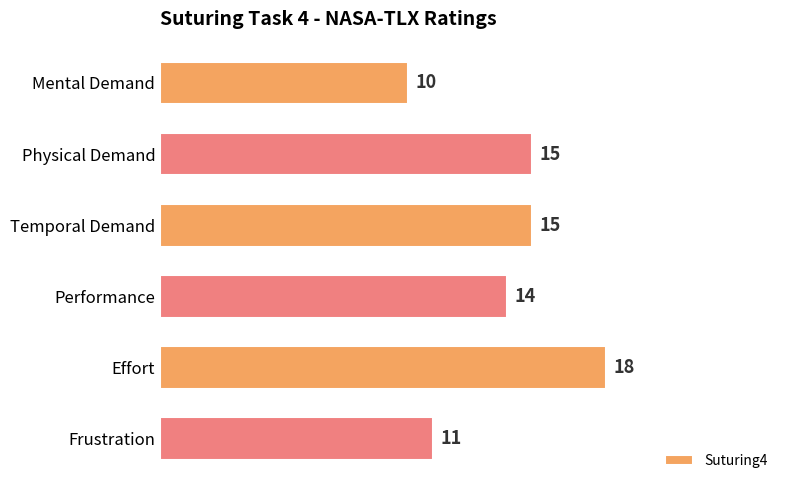

Is it true that the value at Physical Demand is 15?

True